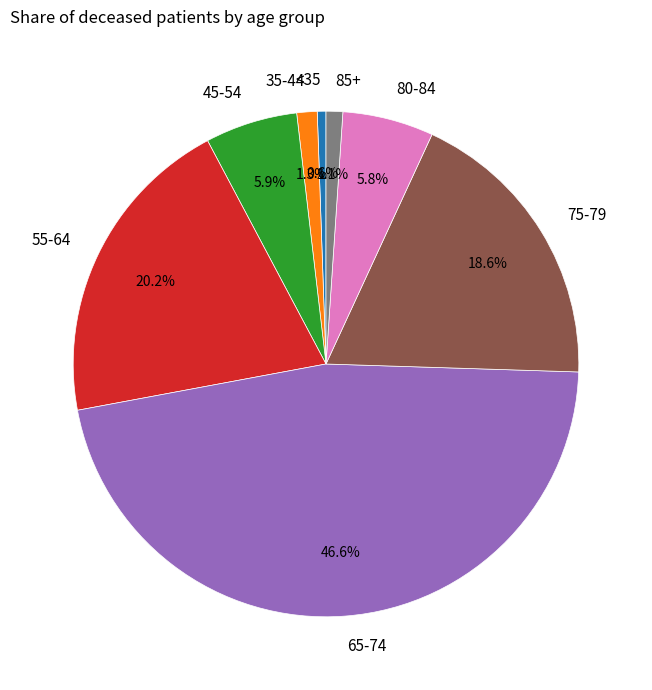

How much of the chart is everything except 85+?

98.9%